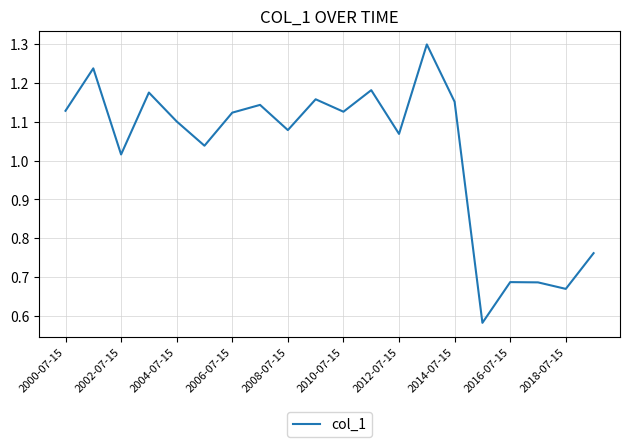

What is the greatest value displayed?

1.3